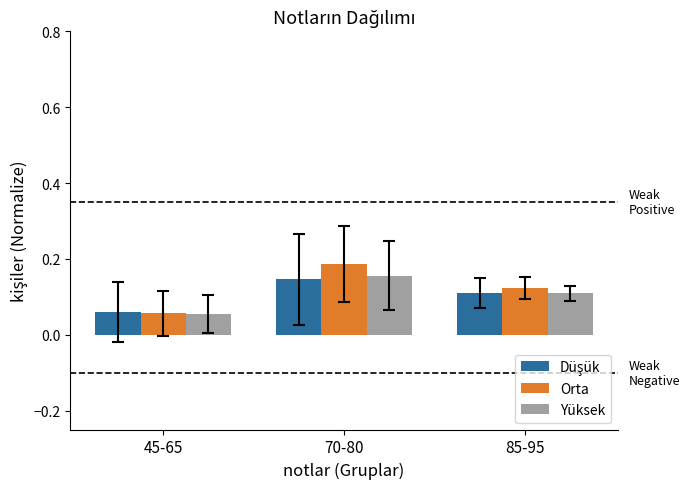

At which category does the chart reach its minimum across all series?

45-65